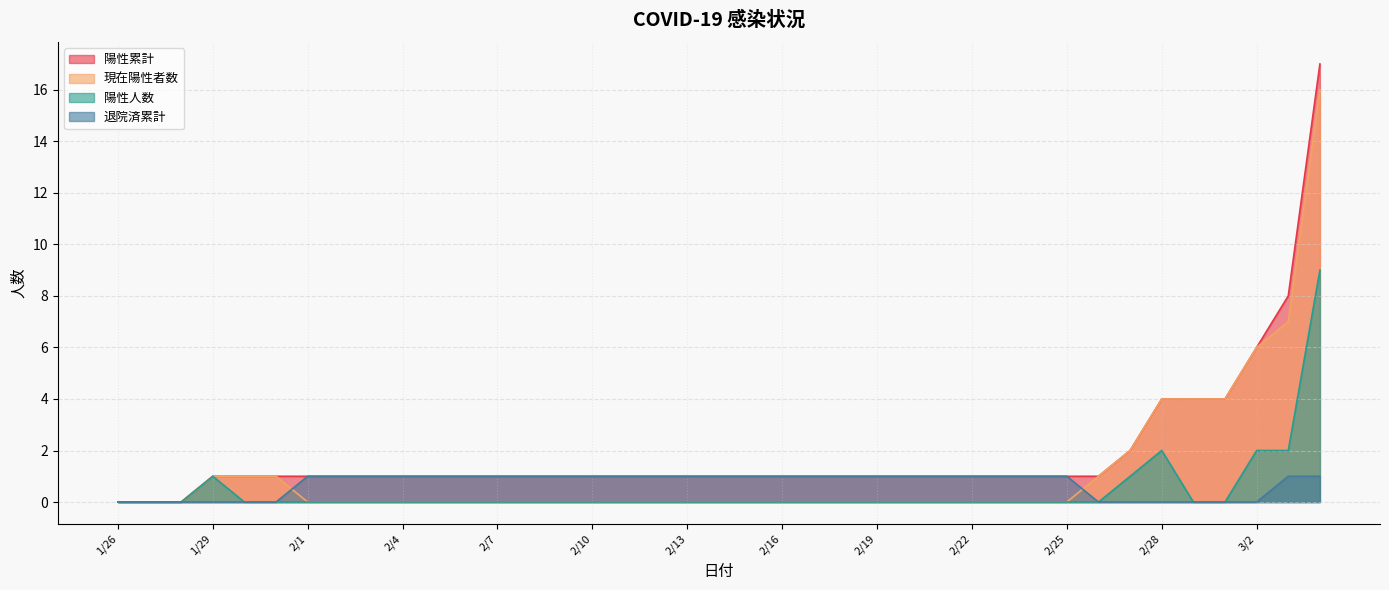

Reading left to right, extract all data points from this chart.

陽性累計: 0	0	0	1	1	1	1	1	1	1	1	1	1	1	1	1	1	1	1	1	1	1	1	1	1	1	1	1	1	1	1	1	2	4	4	4	6	8	17
現在陽性者数: 0	0	0	1	1	1	0	0	0	0	0	0	0	0	0	0	0	0	0	0	0	0	0	0	0	0	0	0	0	0	0	1	2	4	4	4	6	7	16
陽性人数: 0	0	0	1	0	0	0	0	0	0	0	0	0	0	0	0	0	0	0	0	0	0	0	0	0	0	0	0	0	0	0	0	1	2	0	0	2	2	9
退院済累計: 0	0	0	0	0	0	1	1	1	1	1	1	1	1	1	1	1	1	1	1	1	1	1	1	1	1	1	1	1	1	1	0	0	0	0	0	0	1	1